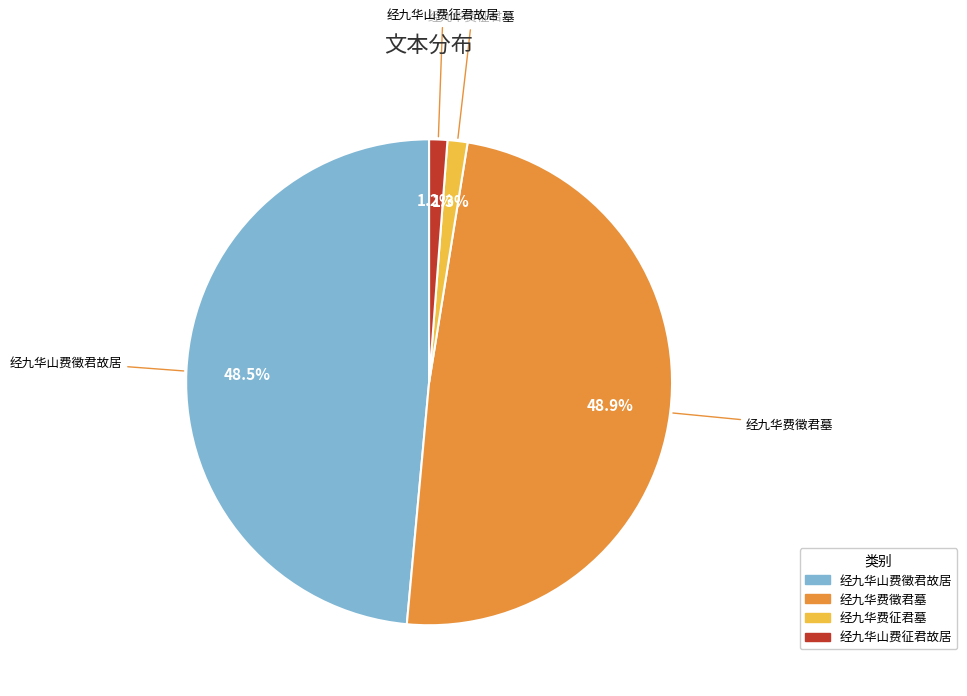

Is it true that 经九华费征君墓 is 1% of the pie?

True